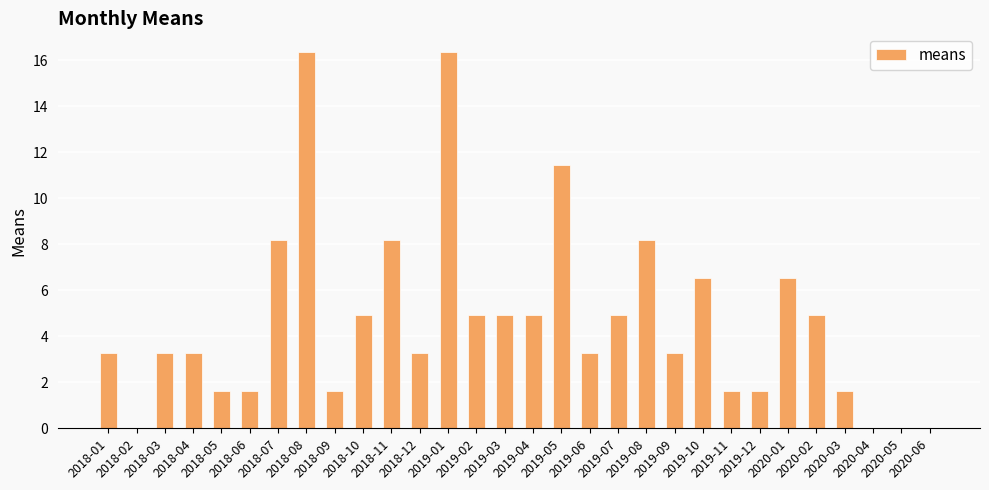

What is the sum of all values?

140.7